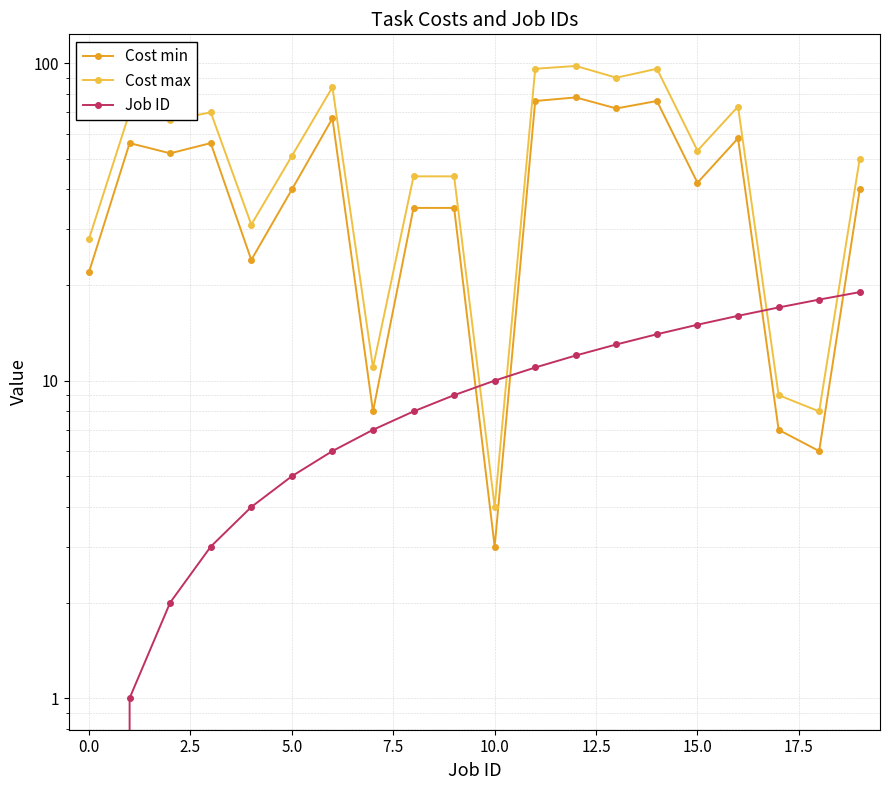

The value of Job ID at 17.5 is 14. True or false?

False